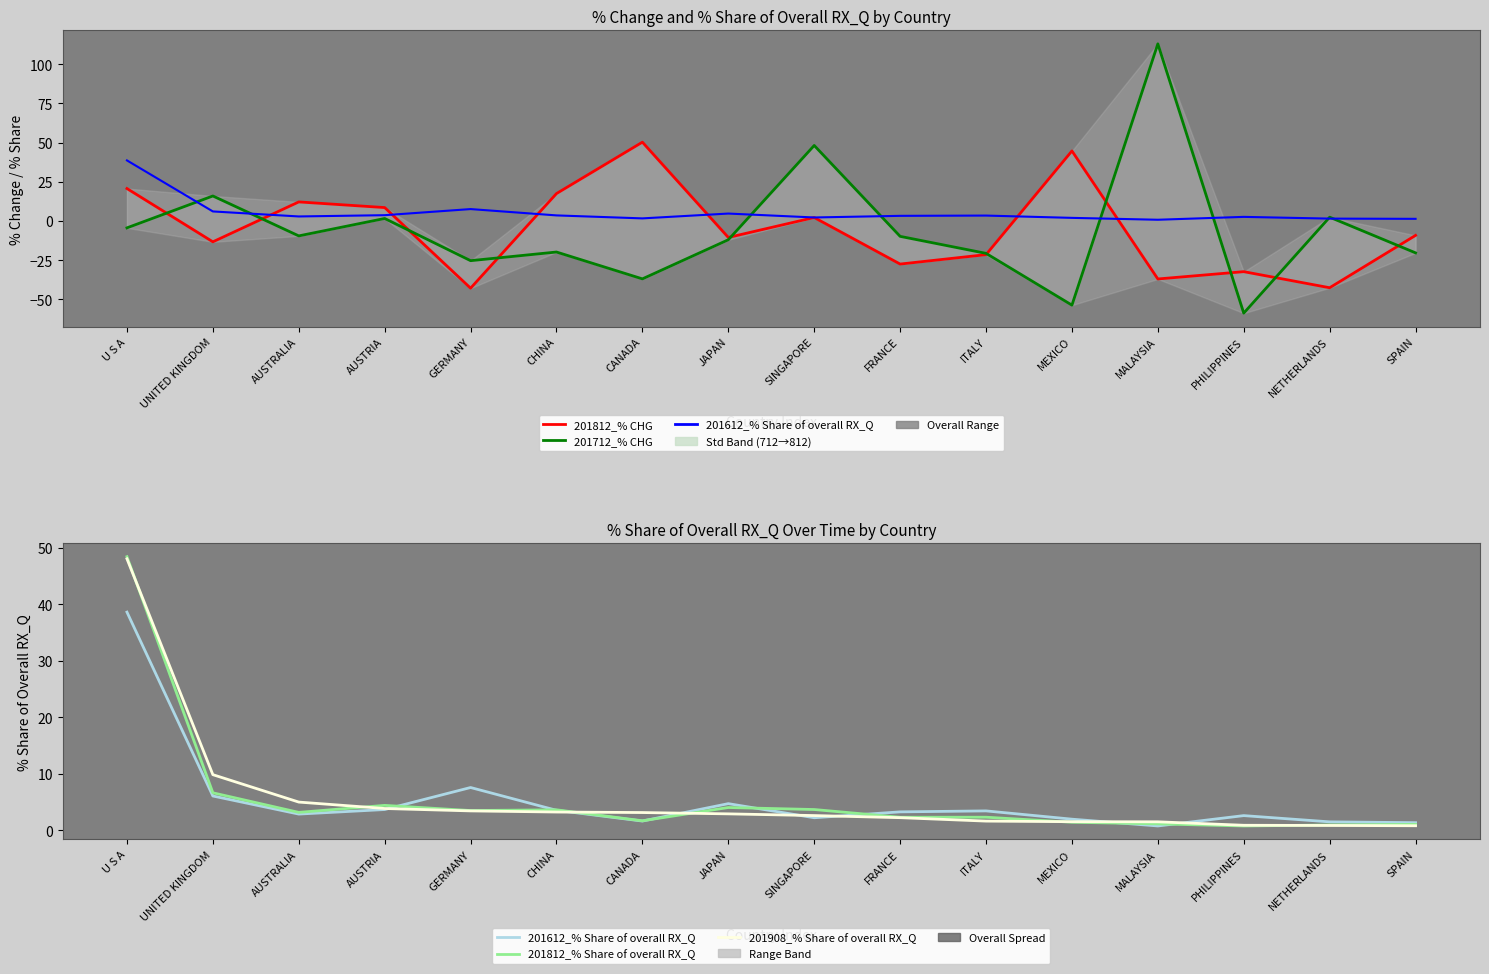

Reading left to right, list all the values displayed in this chart.

201812_% CHG: U S A=20.7	UNITED KINGDOM=-13.3	AUSTRALIA=12.2	AUSTRIA=8.6	GERMANY=-42.8	CHINA=17.5	CANADA=50.2	JAPAN=-10.5	SINGAPORE=2.2	FRANCE=-27.4	ITALY=-21.4	MEXICO=44.7	MALAYSIA=-36.9	PHILIPPINES=-32.3	NETHERLANDS=-42.5	SPAIN=-9.2
201712_% CHG: U S A=-4.4	UNITED KINGDOM=16.0	AUSTRALIA=-9.5	AUSTRIA=1.6	GERMANY=-25.3	CHINA=-19.8	CANADA=-36.9	JAPAN=-11.9	SINGAPORE=48.1	FRANCE=-9.8	ITALY=-20.6	MEXICO=-53.6	MALAYSIA=112.9	PHILIPPINES=-58.7	NETHERLANDS=2.4	SPAIN=-20.3
201612_% Share of overall RX_Q: U S A=38.6	UNITED KINGDOM=6.1	AUSTRALIA=2.9	AUSTRIA=3.7	GERMANY=7.6	CHINA=3.6	CANADA=1.7	JAPAN=4.7	SINGAPORE=2.3	FRANCE=3.3	ITALY=3.5	MEXICO=2.0	MALAYSIA=0.8	PHILIPPINES=2.6	NETHERLANDS=1.5	SPAIN=1.4
201812_% Share of overall RX_Q: U S A=48.4	UNITED KINGDOM=6.7	AUSTRALIA=3.2	AUSTRIA=4.4	GERMANY=3.5	CHINA=3.7	CANADA=1.7	JAPAN=4.1	SINGAPORE=3.7	FRANCE=2.3	ITALY=2.3	MEXICO=1.5	MALAYSIA=1.2	PHILIPPINES=0.8	NETHERLANDS=1.0	SPAIN=1.1
201908_% Share of overall RX_Q: U S A=48.0	UNITED KINGDOM=9.9	AUSTRALIA=5.0	AUSTRIA=3.9	GERMANY=3.5	CHINA=3.3	CANADA=3.2	JAPAN=2.9	SINGAPORE=2.6	FRANCE=2.3	ITALY=1.7	MEXICO=1.6	MALAYSIA=1.5	PHILIPPINES=0.9	NETHERLANDS=0.9	SPAIN=0.8